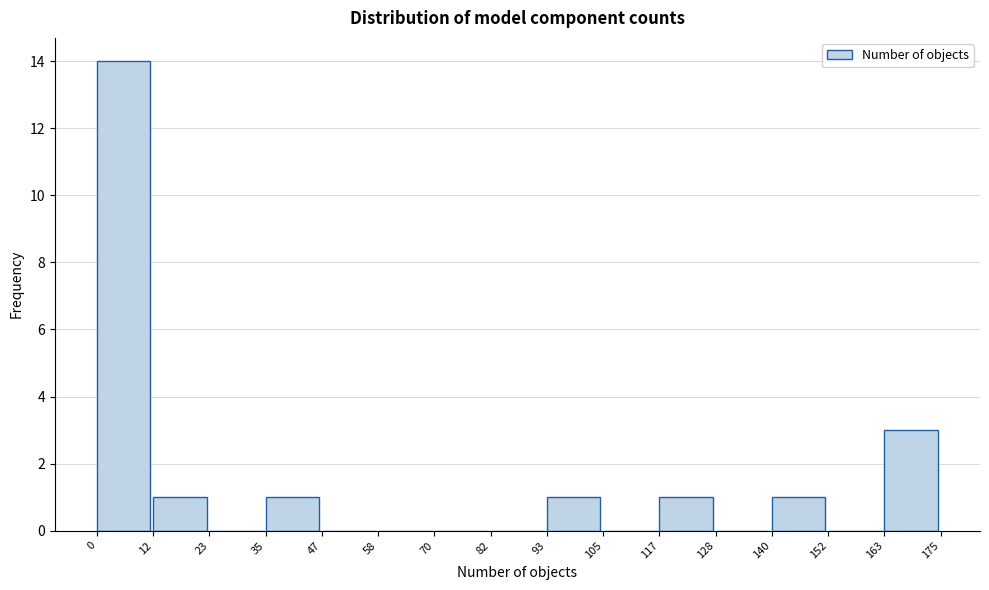

Reading left to right, list every bar in this chart as the range it spans on the x-axis followed by its height. The values are not printed on the chart, so give them approximately, as read against the axis.

0 to 12: 14
12 to 23: 1
23 to 35: 0
35 to 47: 1
47 to 58: 0
58 to 70: 0
70 to 82: 0
82 to 93: 0
93 to 105: 1
105 to 117: 0
117 to 128: 1
128 to 140: 0
140 to 152: 1
152 to 163: 0
163 to 175: 3